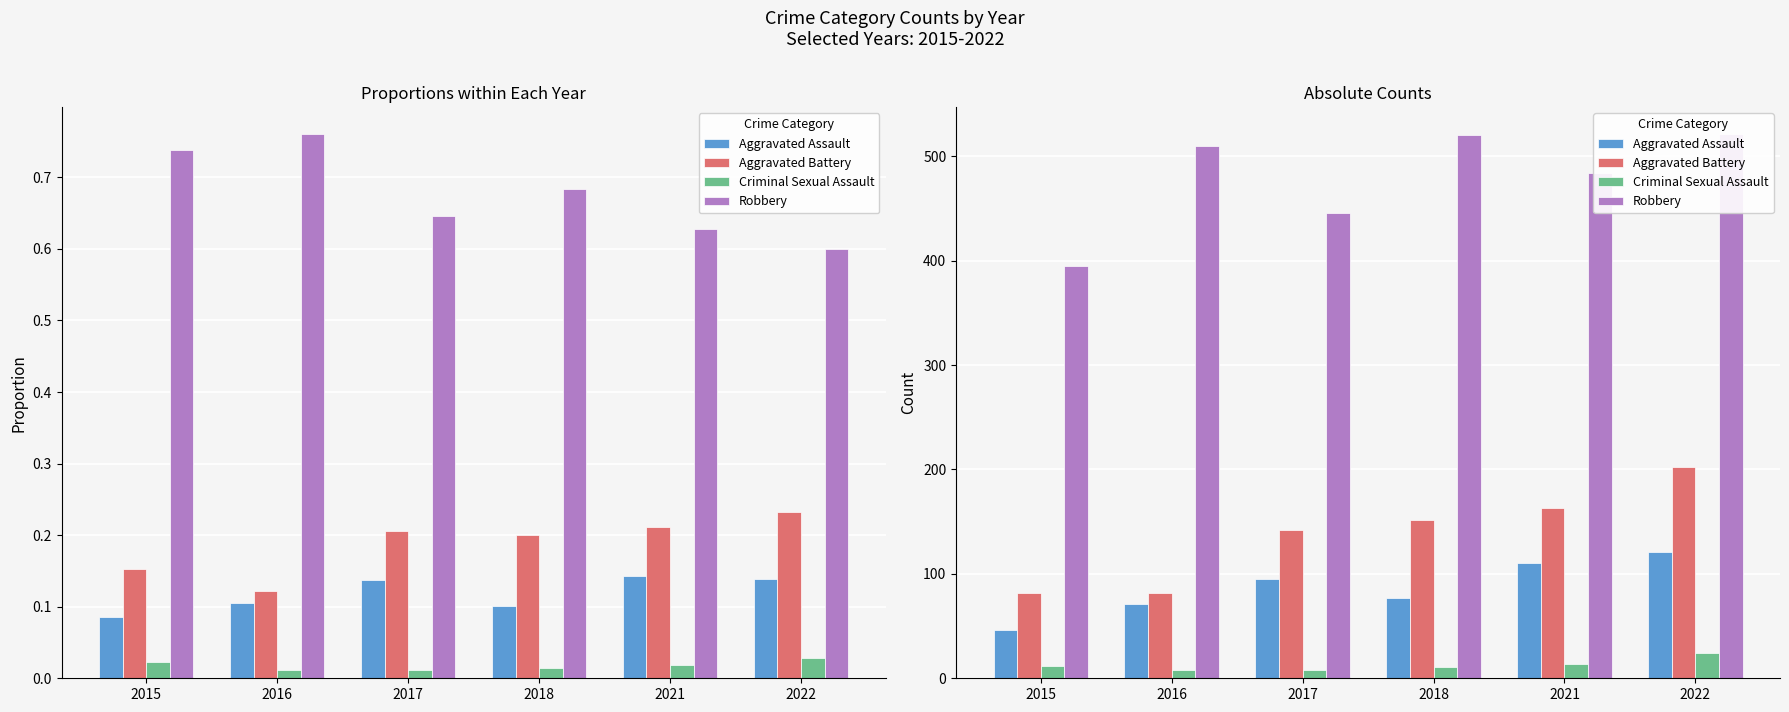

What are all the series names shown in the legend?

Aggravated Assault, Aggravated Battery, Criminal Sexual Assault, Robbery